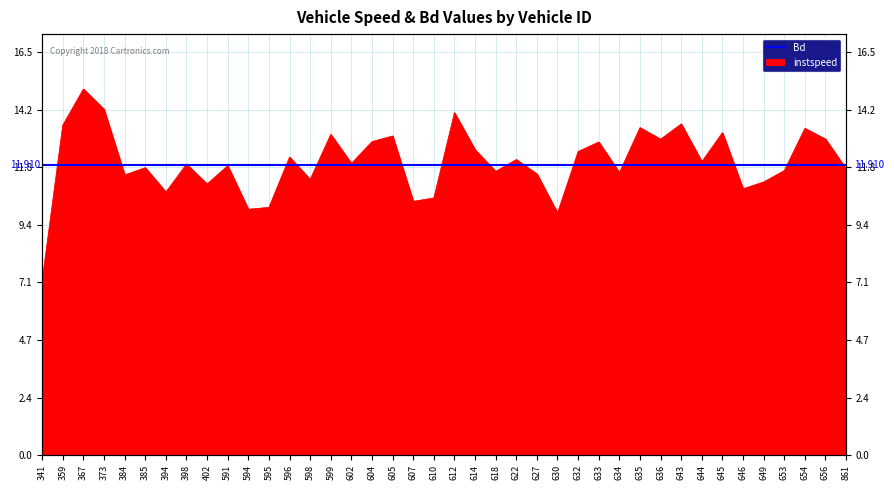

What value does the data have at 591?

11.9